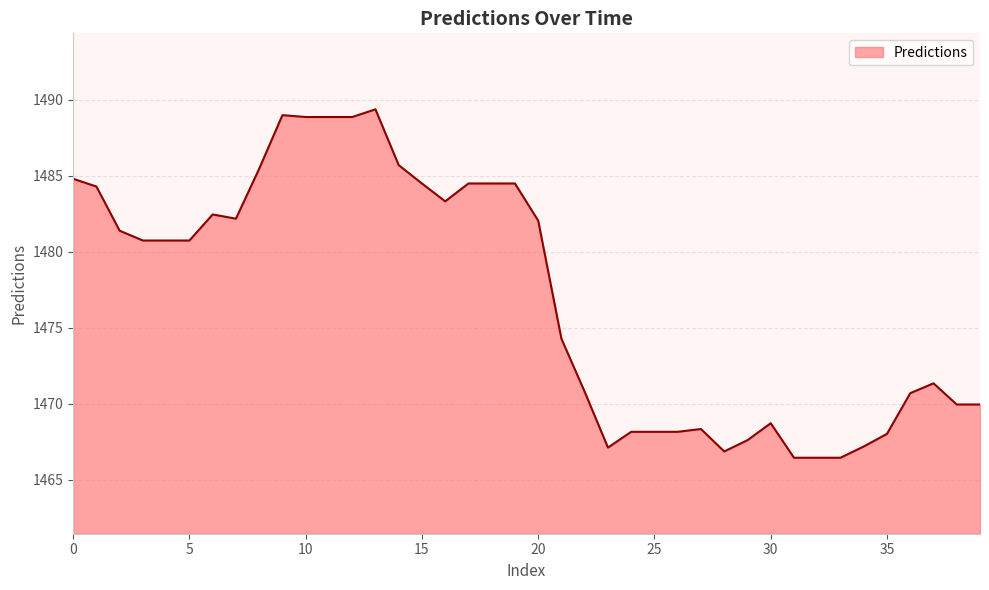

What is the minimum value shown in the chart?

1466.5